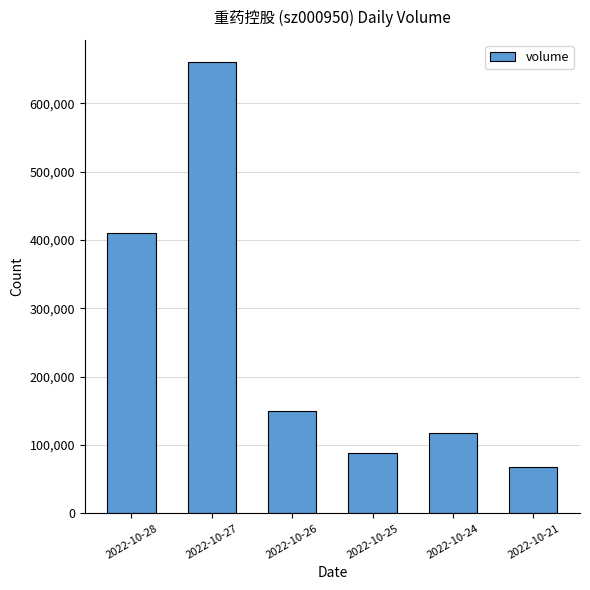

What is the average value?

249005